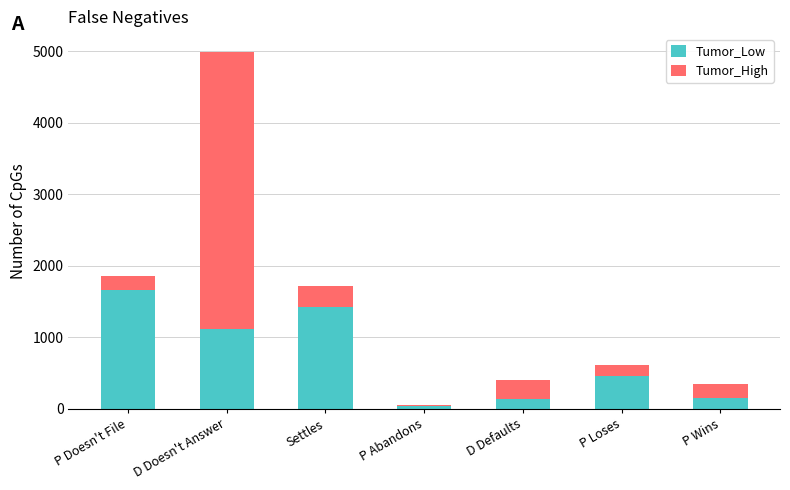

How many data points does each series have?

7